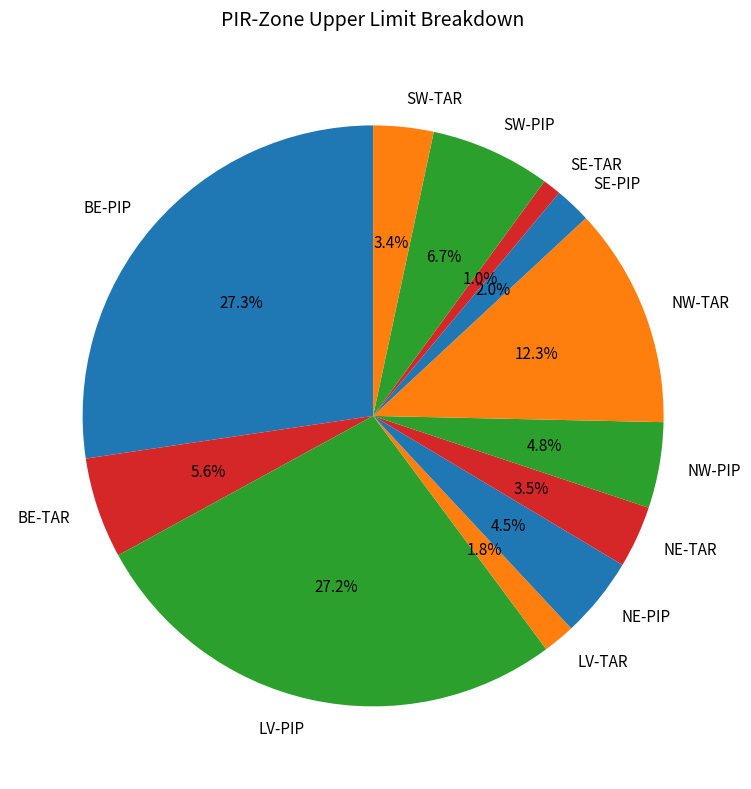

How many slices are in this pie chart?

12